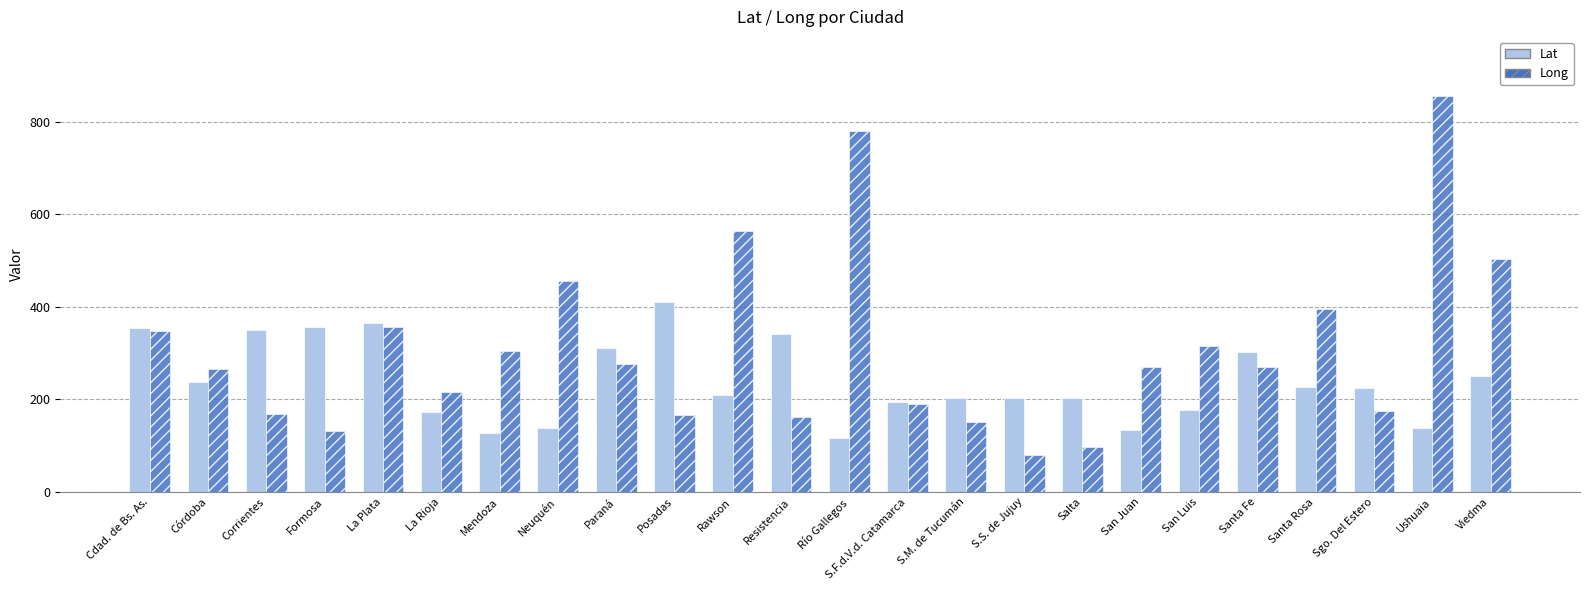

Rank the series by their maximum value, from lowest to highest.

Lat, Long